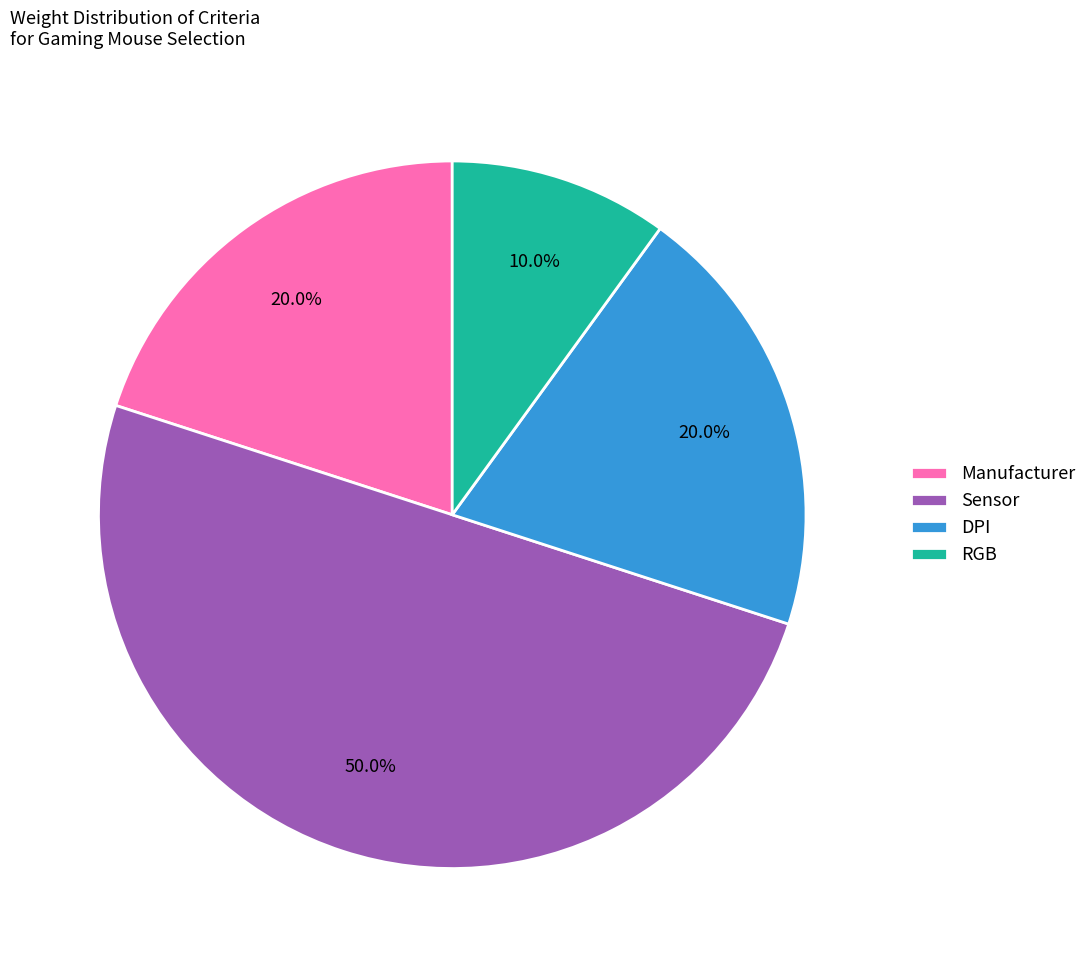

To the nearest percent, what percentage of the pie is DPI?

20%